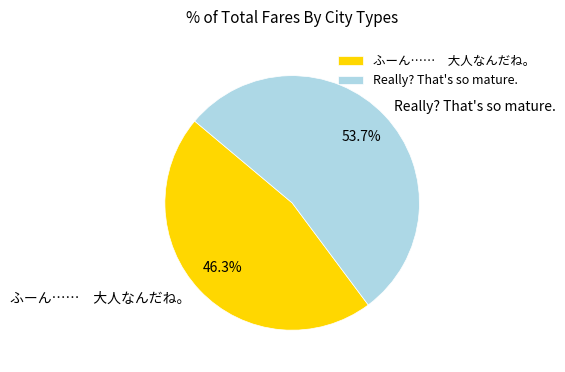

Which category has the smallest portion of the pie?

ふーん…… 大人なんだね。